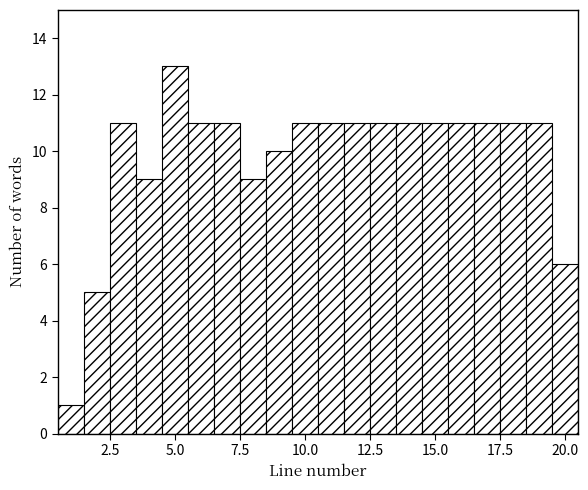

Around what value on the x-axis is the tallest bar? Give the approximate position of its centre, as read against the axis.

5.0